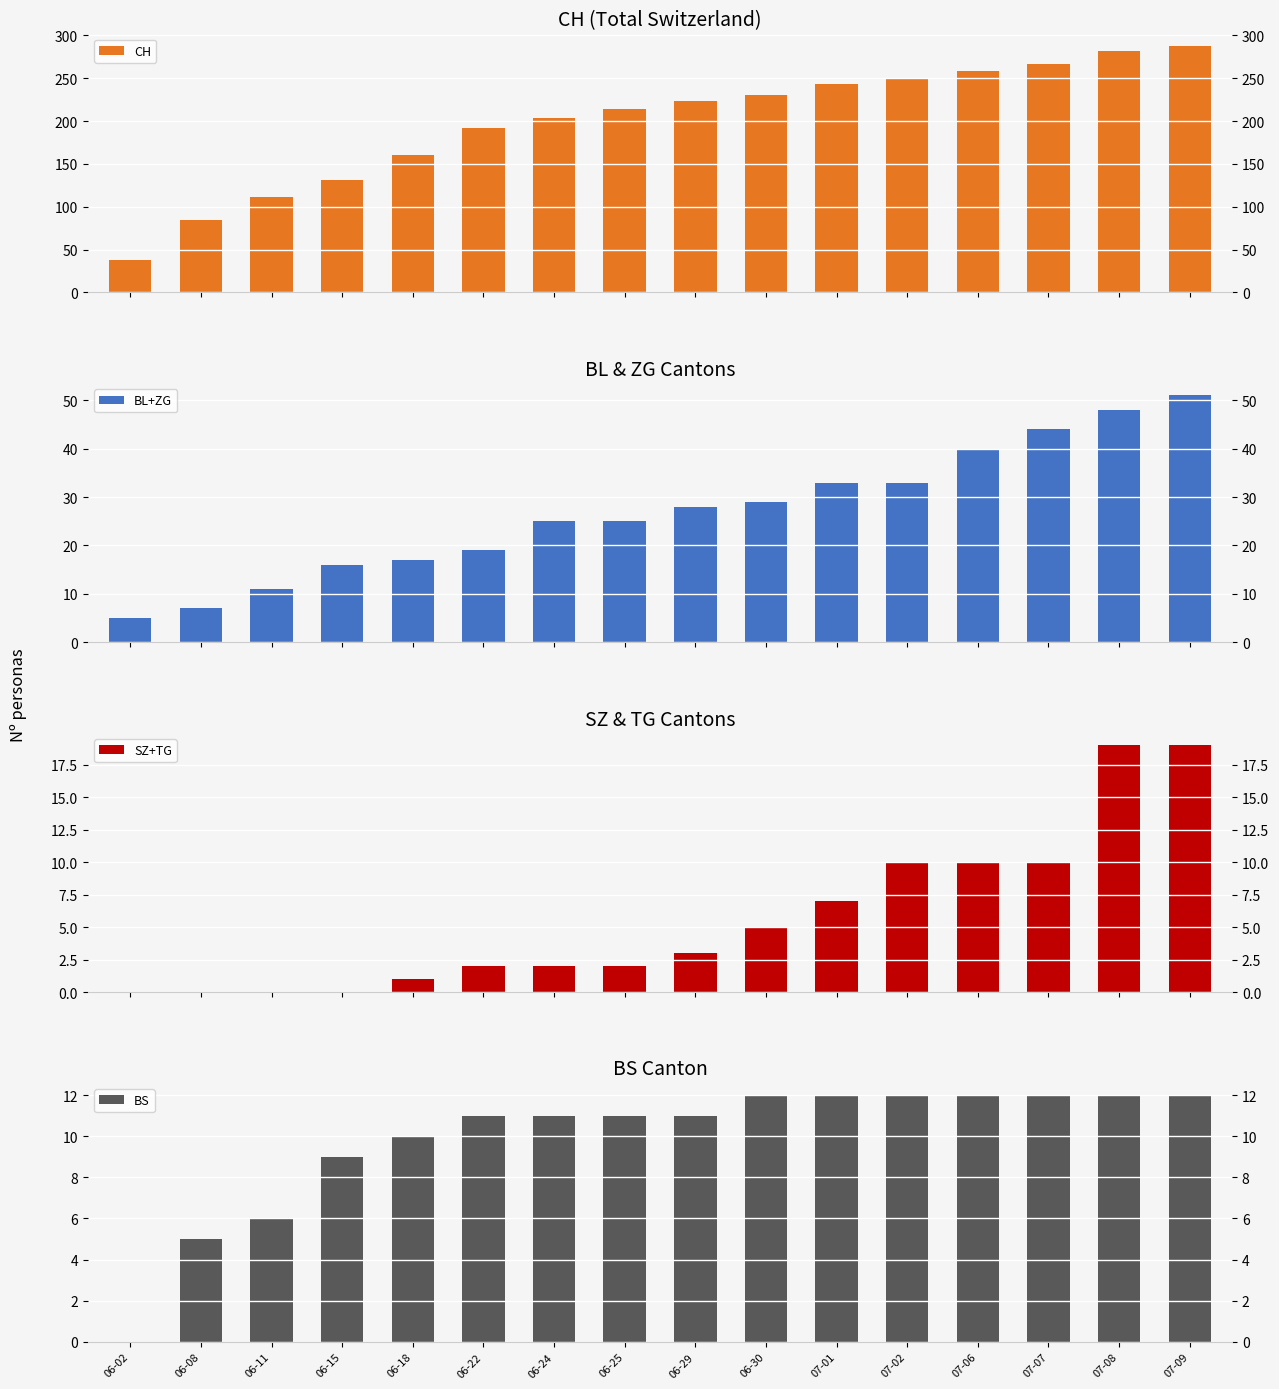

Is the value of CH at 06-30 greater than the value of BL+ZG at 07-07?

Yes